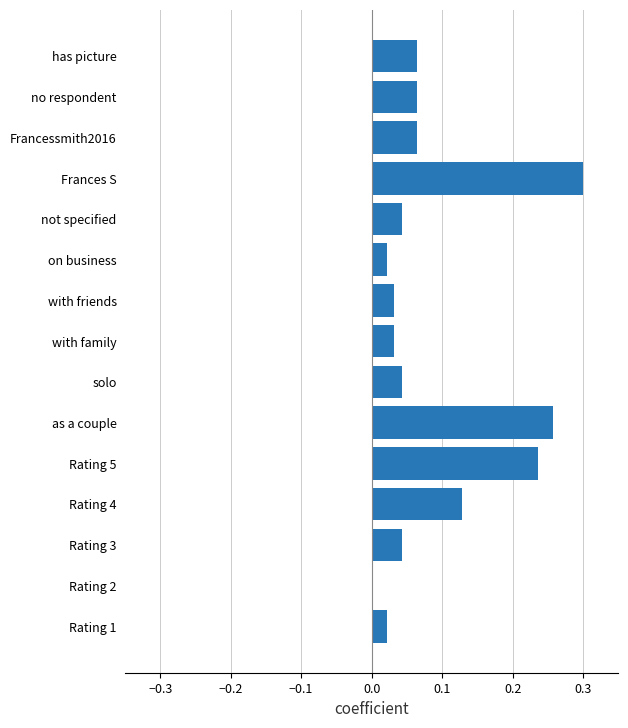

At which category does the chart reach its peak across all series?

Frances S